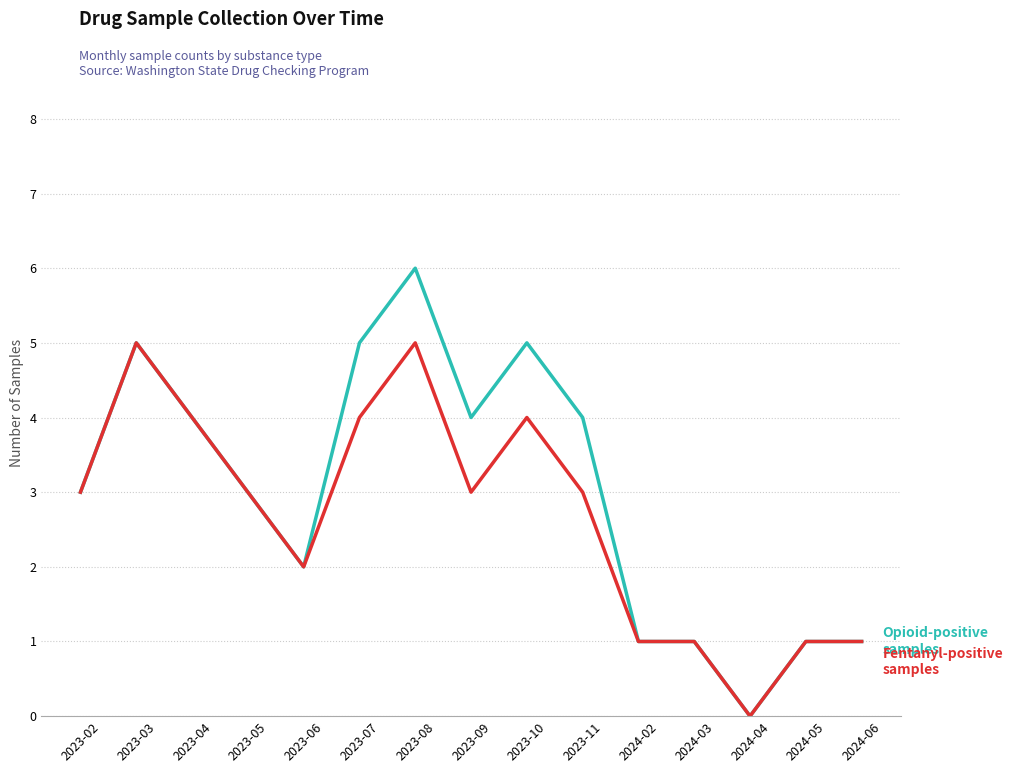

At which category is the sum across all series the highest?

2023-08